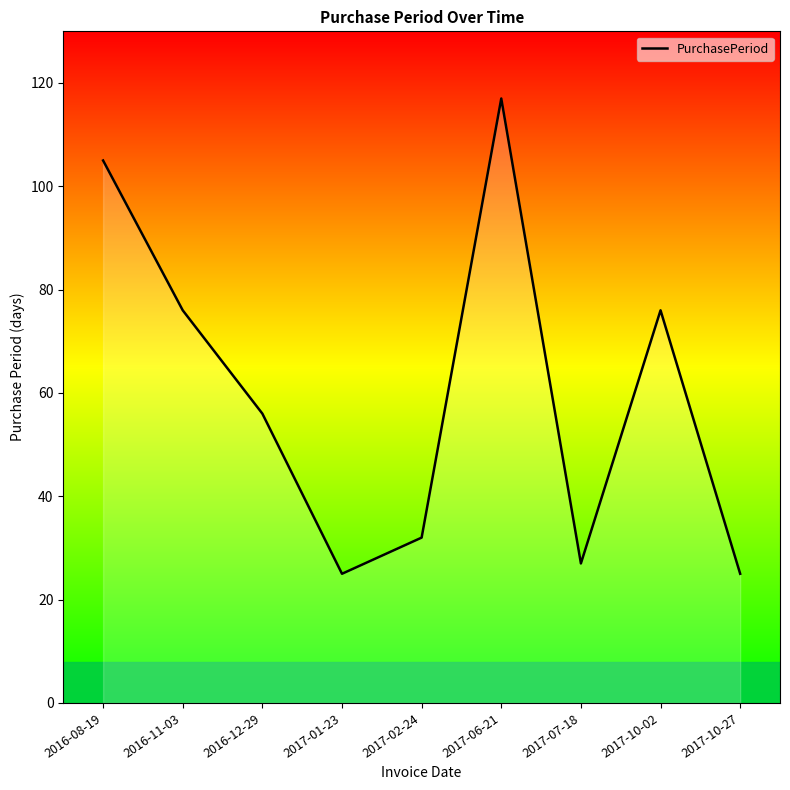

What position from the right is 2017-06-21?

4